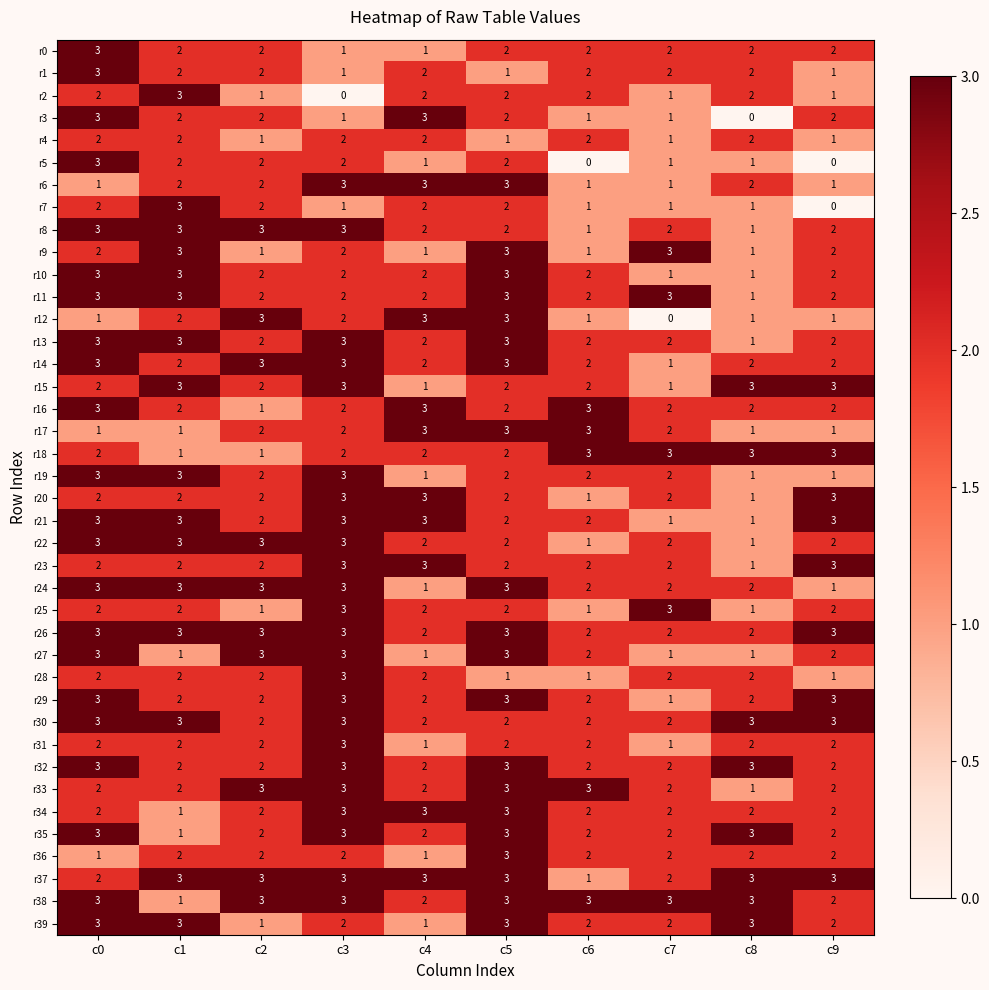

Is the value of r39 at c9 greater than the value of r1 at c9?

Yes